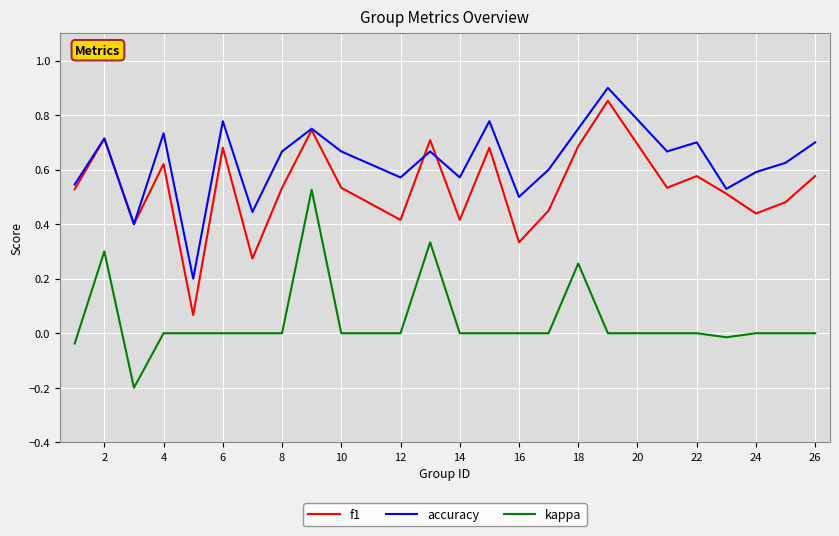

True or false: kappa has more than 0 points higher than both neighbors.

True